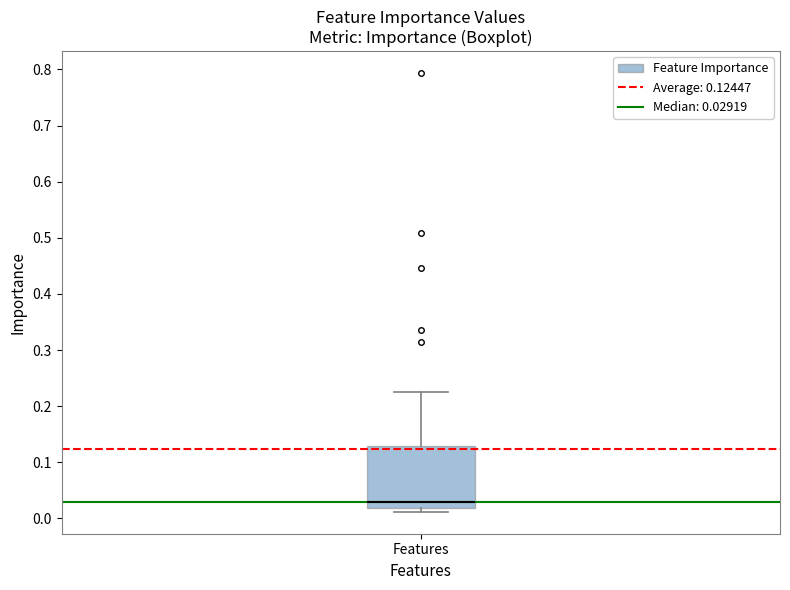

Transcribe this box plot: give where the median line is, the range the box spans, and where the two whiskers end, as read against the y-axis. The values are not printed on the chart, so give them approximately, as read against the axis.

median 0.03, box 0.02 to 0.13, whiskers 0.01 to 0.23